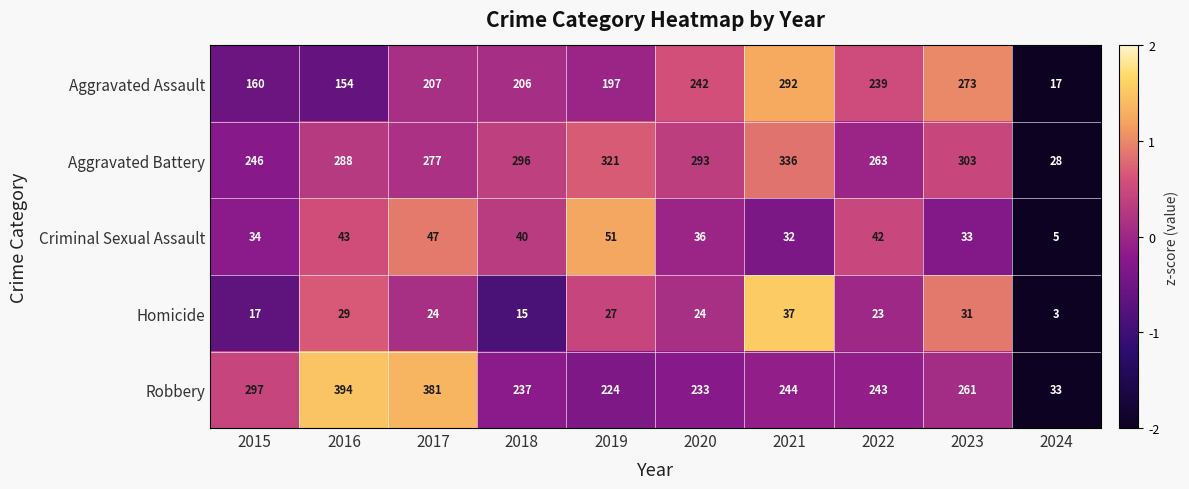

The value of Criminal Sexual Assault at 2019 is 51. True or false?

True